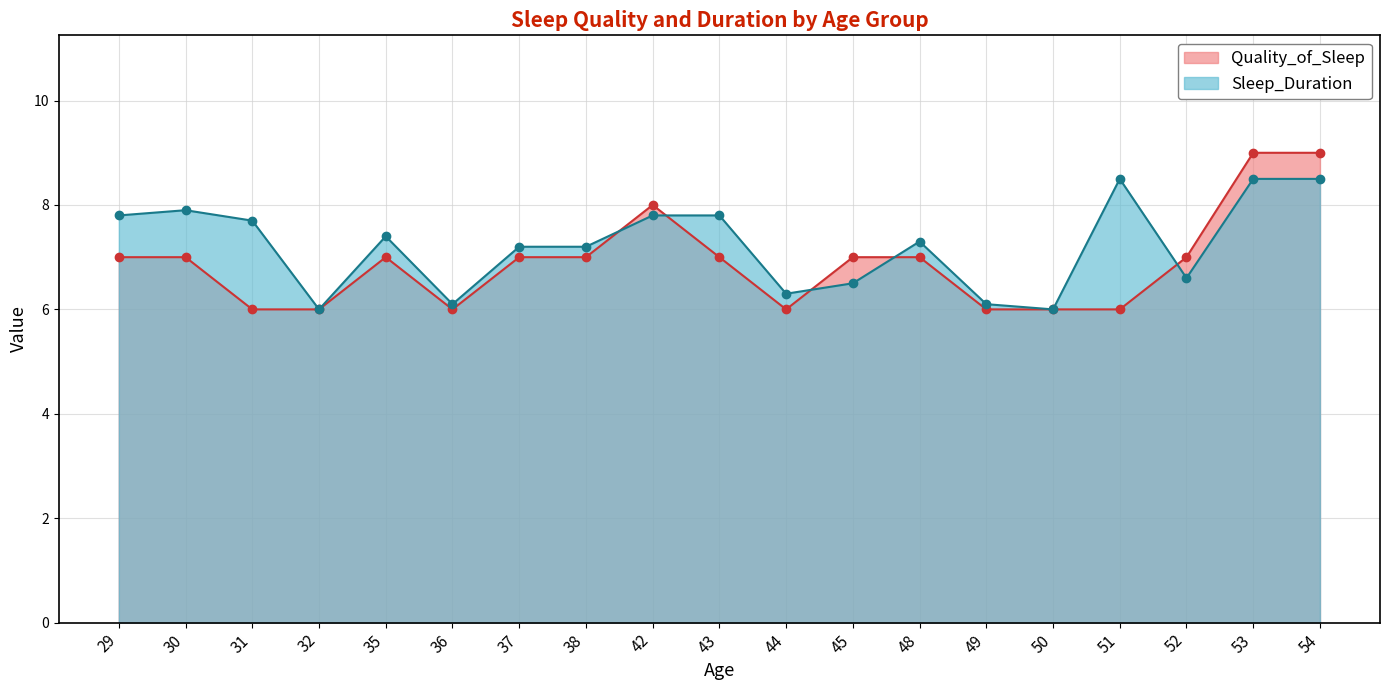

What is the value of the Sleep_Duration point at the 14th from the left?

6.1